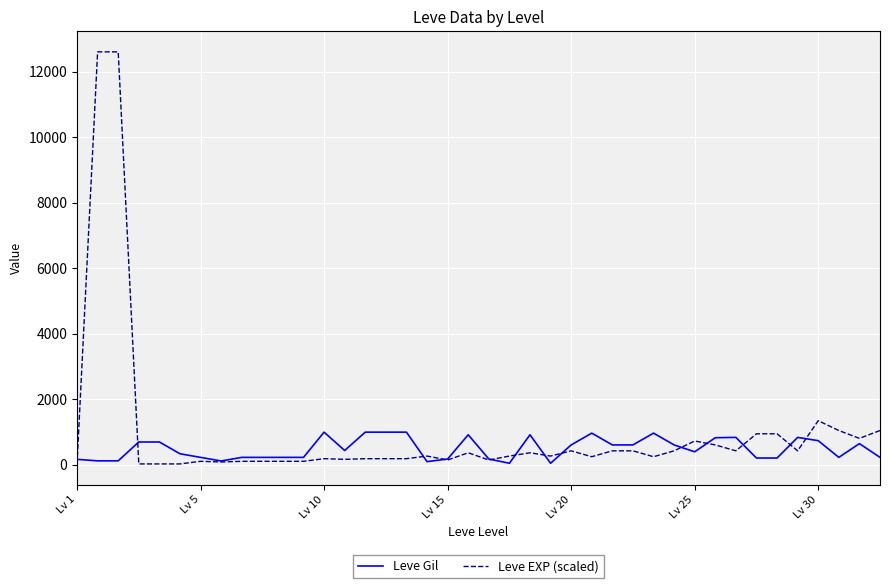

Which series ends up on top after the final intersection of Leve Gil and Leve EXP (scaled)?

Leve EXP (scaled)